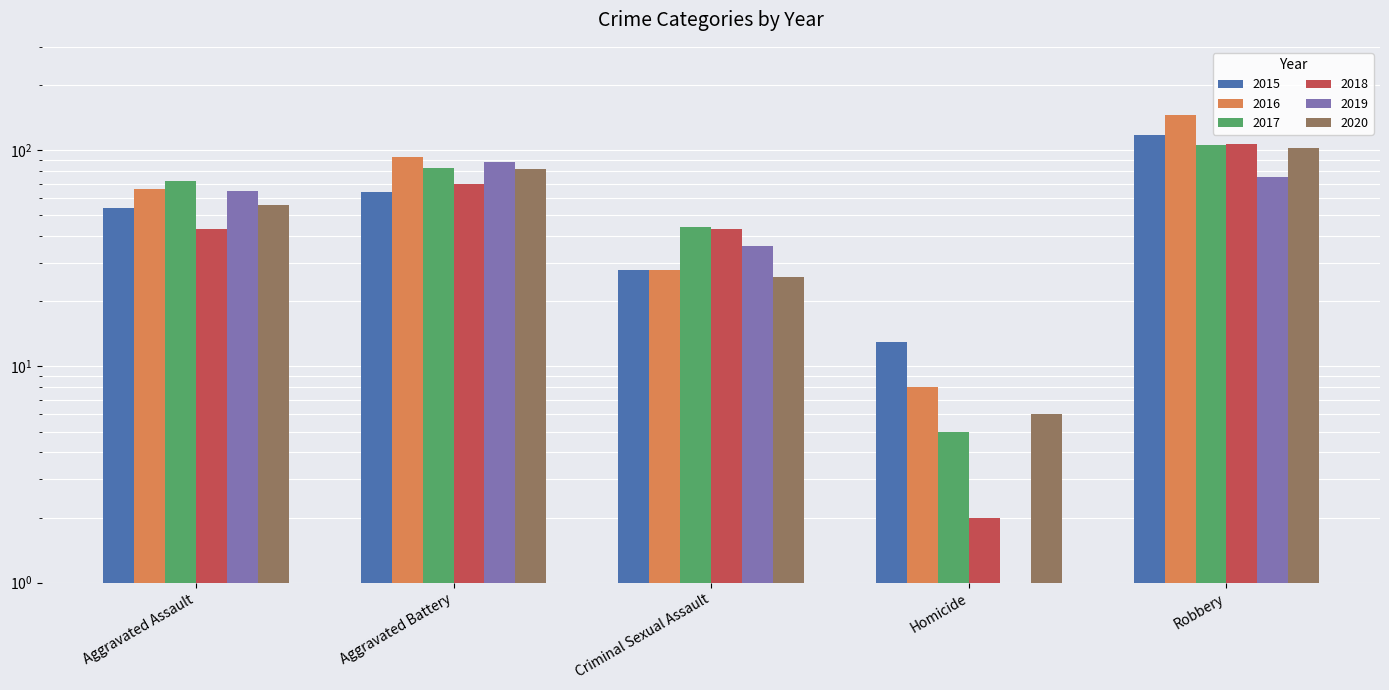

What position from the right is Criminal Sexual Assault?

3